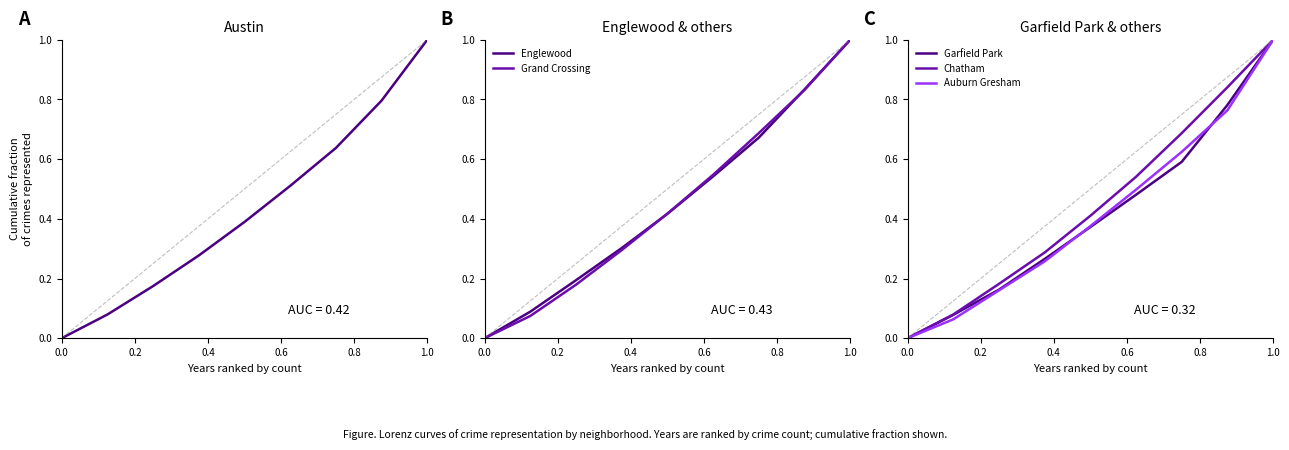

At which label does Grand Crossing reach its peak?

1.0